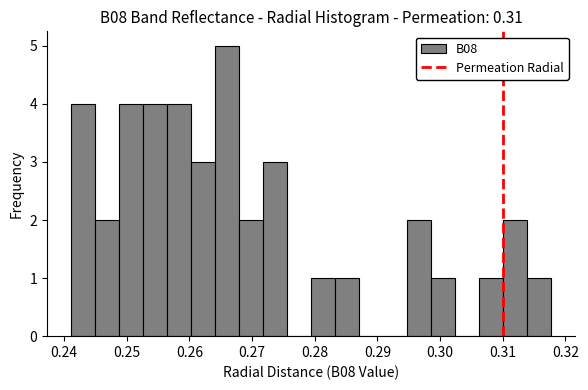

Around what value on the x-axis is the tallest bar? Give the approximate position of its centre, as read against the axis.

0.266